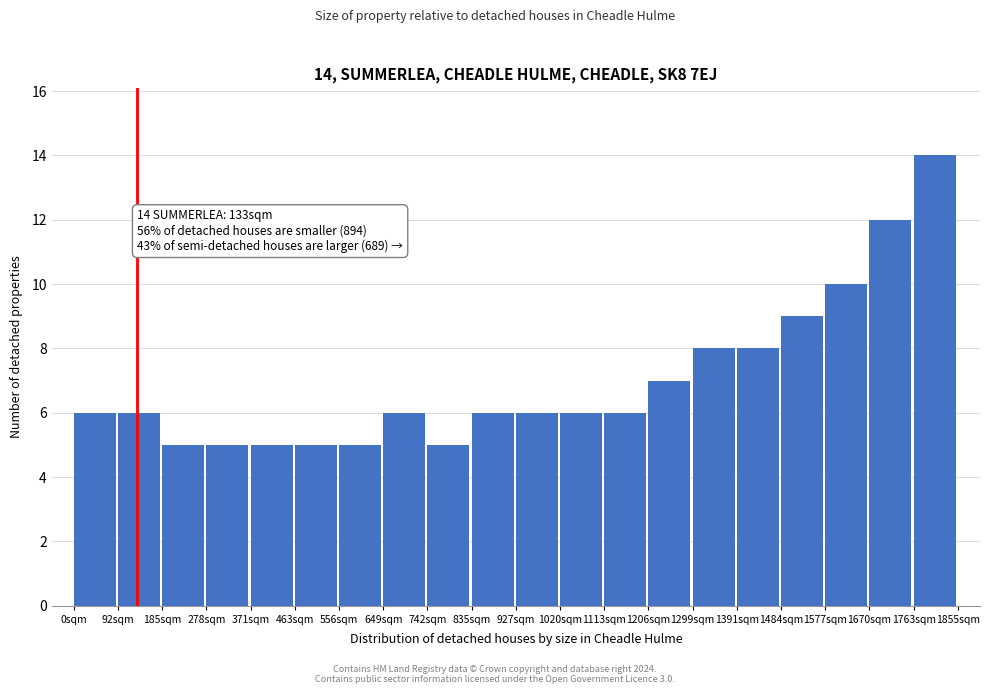

Which range on the x-axis has the tallest bar?

1760 to 1860